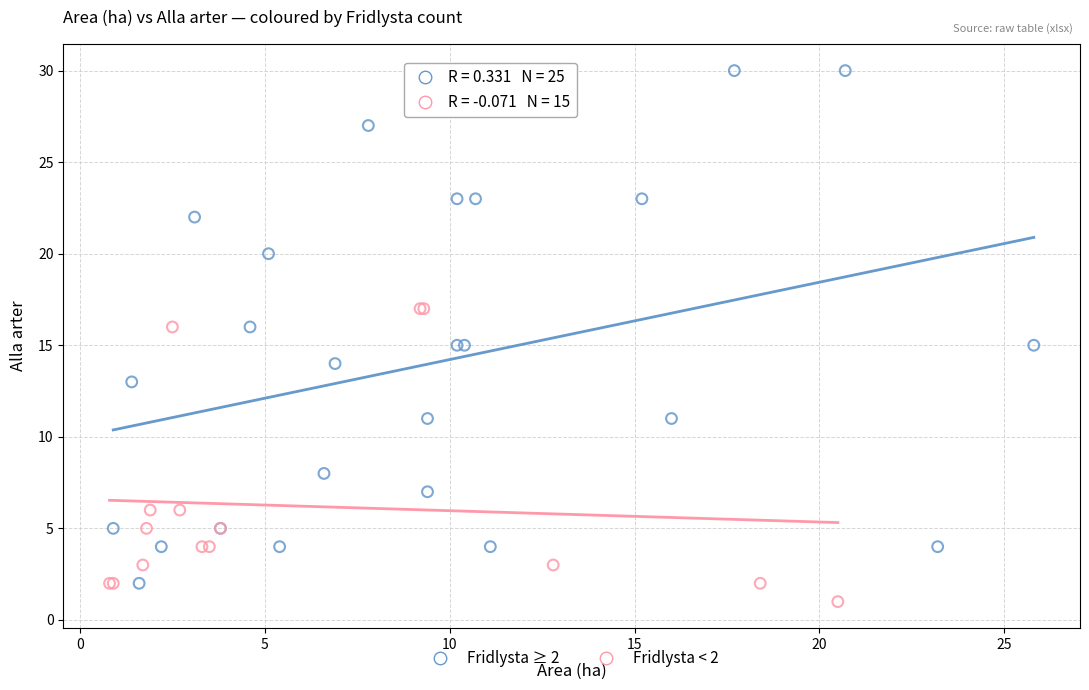

Which series reaches the maximum Y coordinate?

Fridlysta ≥ 2